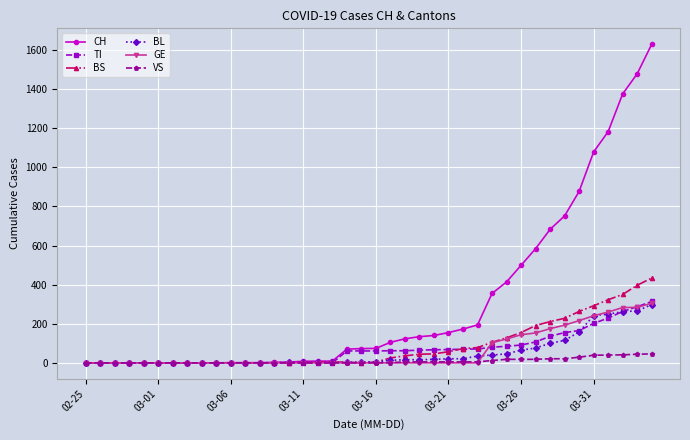

What is the greatest value displayed?

1630